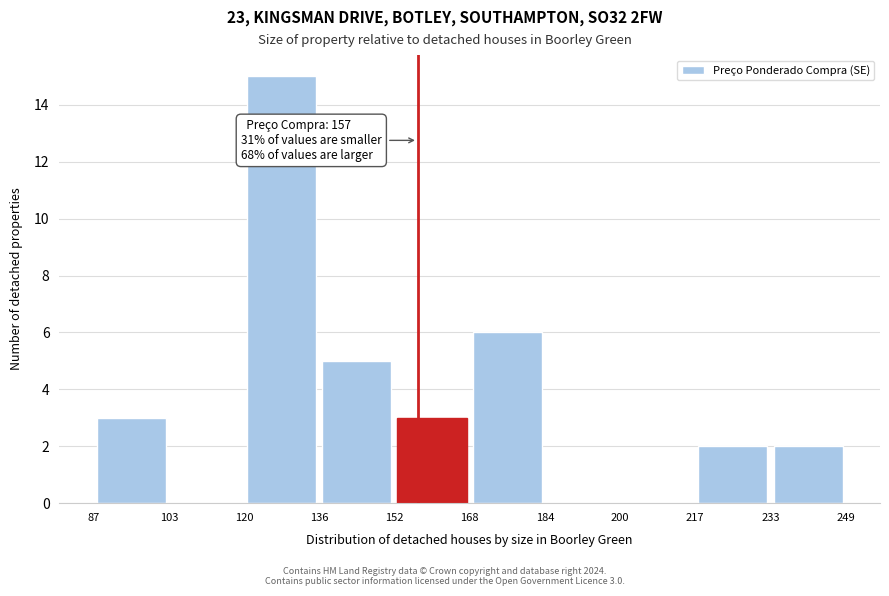

Over which range of the x-axis is the bar tallest?

120 to 136